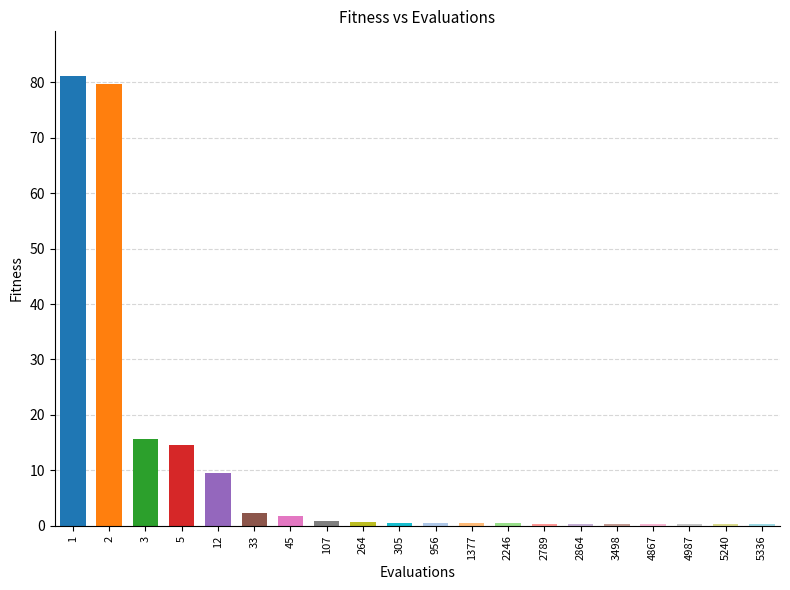

What is the difference between the maximum and second lowest values?

80.7